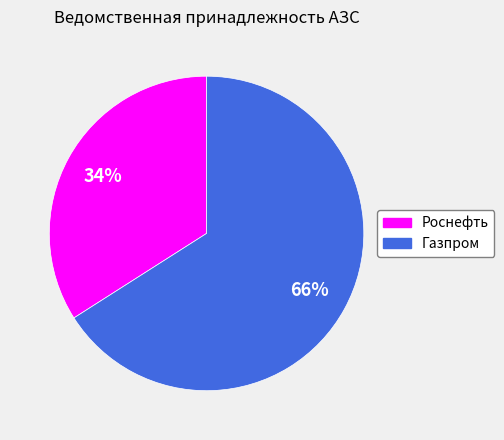

What is the largest slice in the pie chart?

Газпром